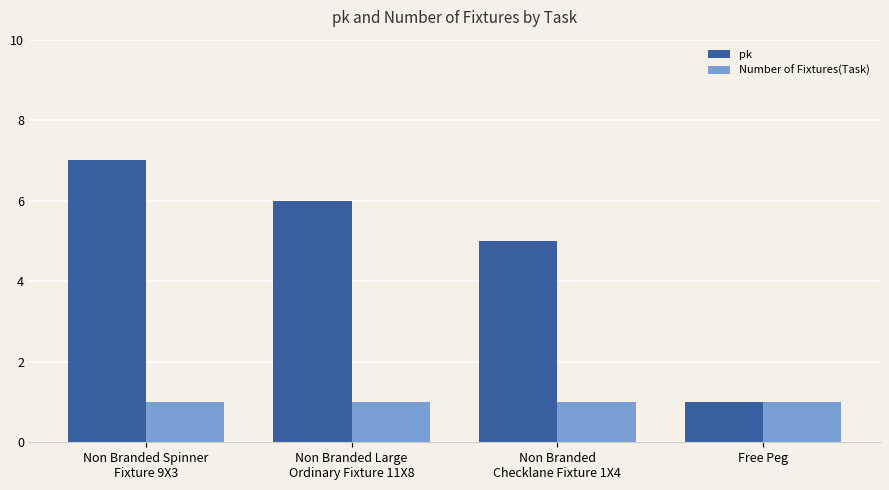

Reading left to right, list all the values displayed in this chart.

pk: Non Branded Spinner
Fixture 9X3=7	Non Branded Large
Ordinary Fixture 11X8=6	Non Branded
Checklane Fixture 1X4=5	Free Peg=1
Number of Fixtures(Task): Non Branded Spinner
Fixture 9X3=1	Non Branded Large
Ordinary Fixture 11X8=1	Non Branded
Checklane Fixture 1X4=1	Free Peg=1